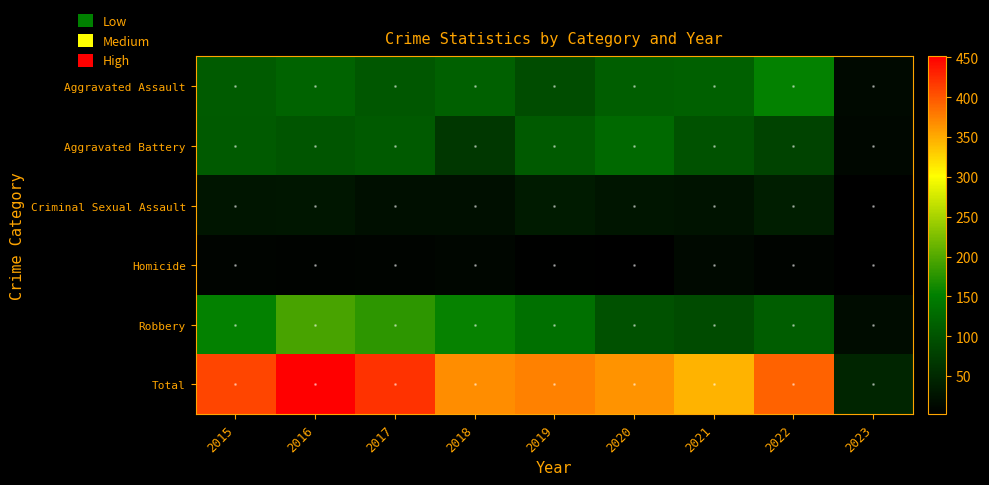

Which series changed the most between 2019 and 2023?

Total